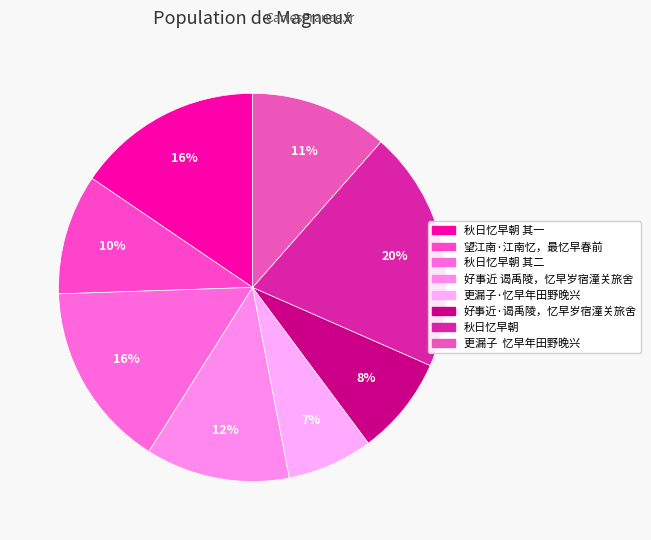

How many segments does this pie chart have?

8